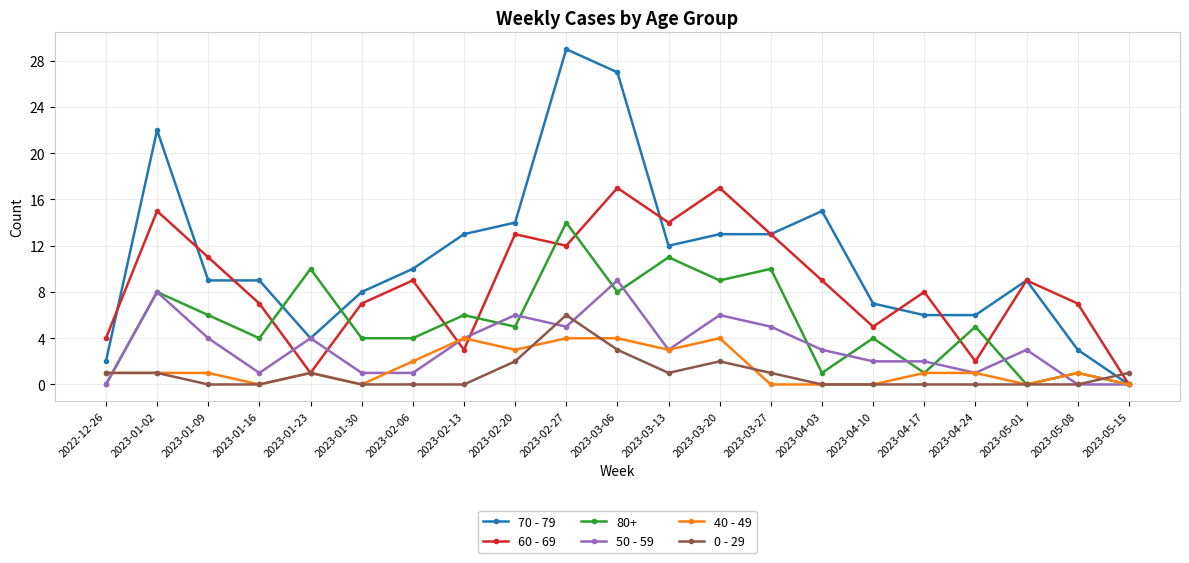

Between 2023-01-30 and 2023-05-08, which series saw the biggest shift?

70 - 79